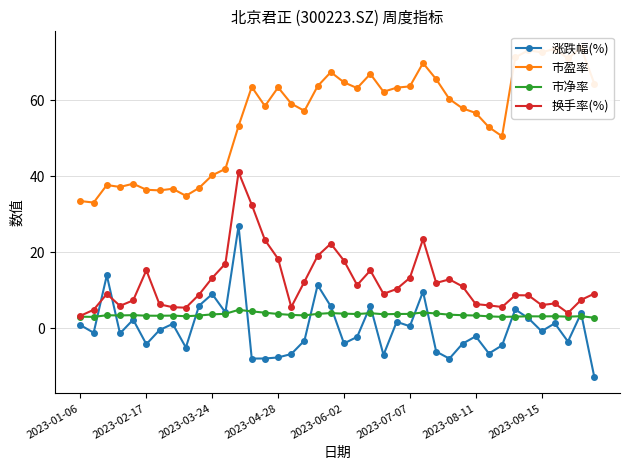

Is it true that 换手率(%) equals 3.3 at 2023-01-06?

True